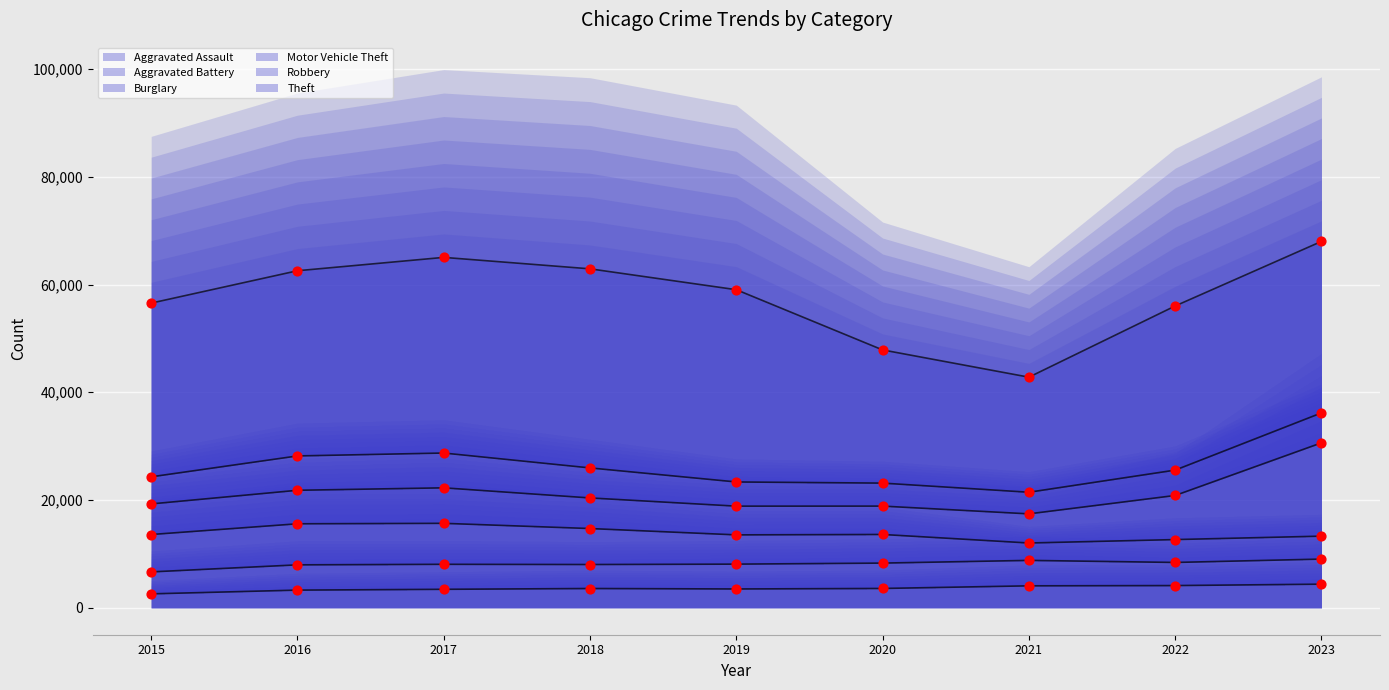

What are all the series names shown in the legend?

Aggravated Assault, Aggravated Battery, Burglary, Motor Vehicle Theft, Robbery, Theft